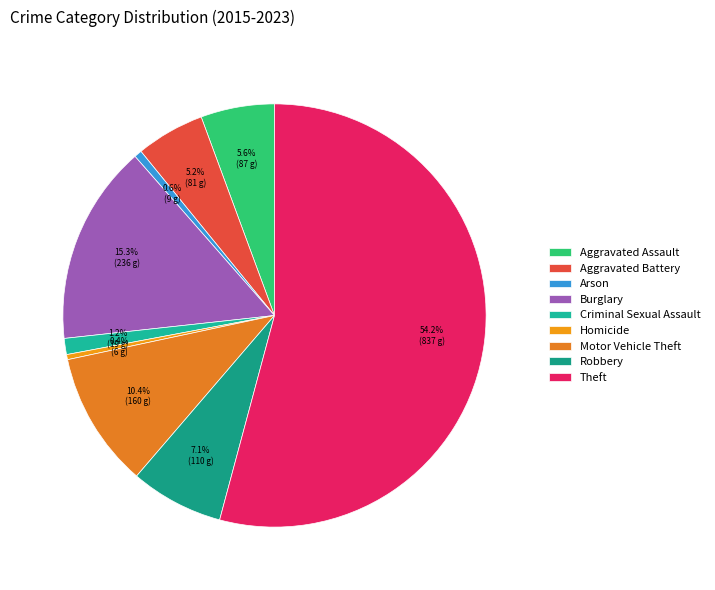

How much of the chart is everything except Arson?

99.4%